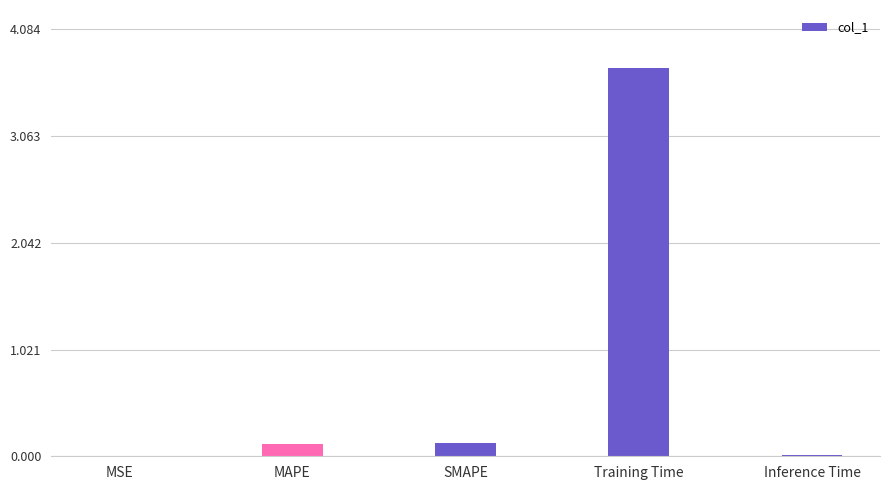

What is the sum of all values?

4.0